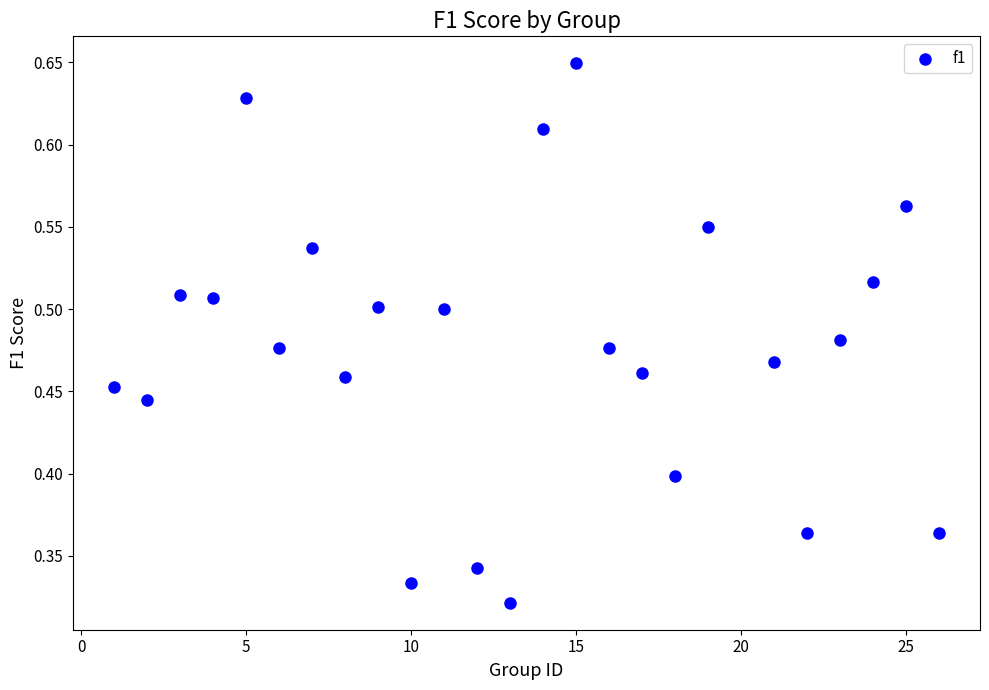

What is the range of X values (max minus min)?

25.0